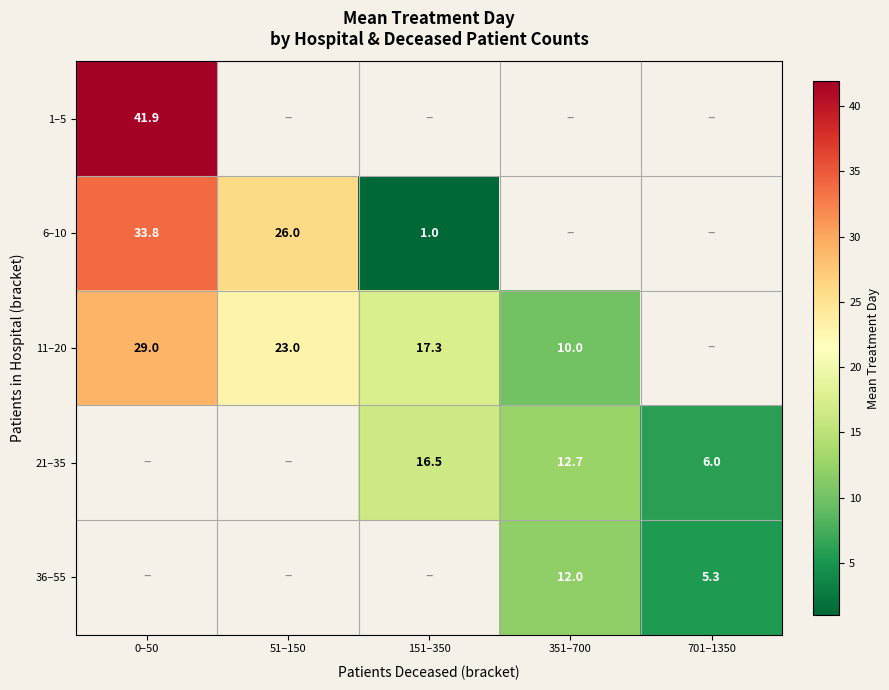

What is the difference between the maximum and minimum values in the 11–20 series?

19.0